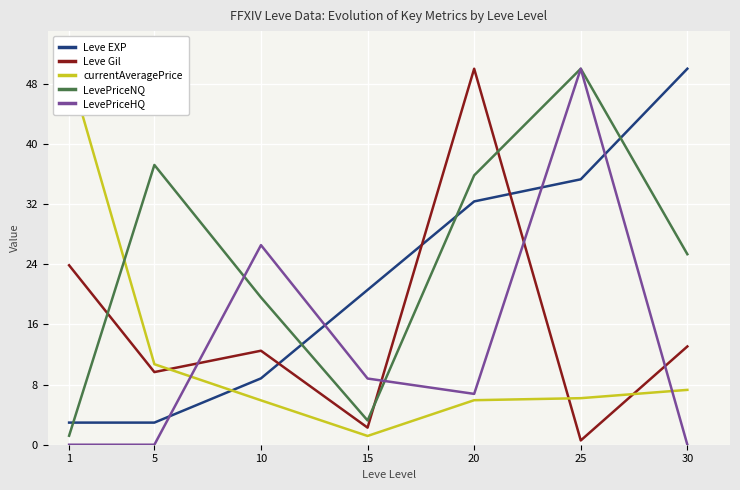

The value of LevePriceNQ at 5 is 66.1. True or false?

False